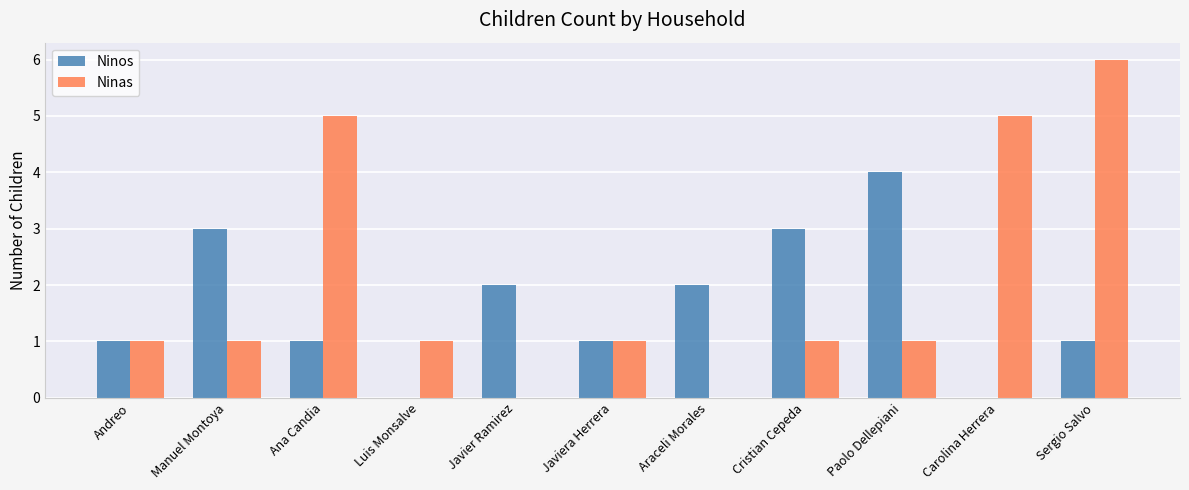

Reading left to right, extract all data points from this chart.

Ninos: 1	3	1	0	2	1	2	3	4	0	1
Ninas: 1	1	5	1	0	1	0	1	1	5	6